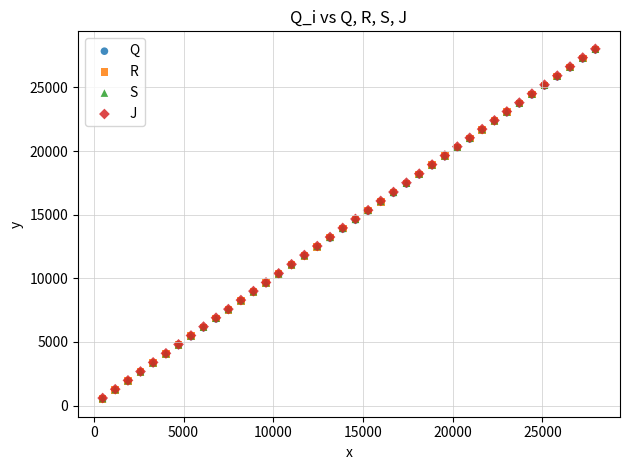

What are all the series names shown in the legend?

Q, R, S, J